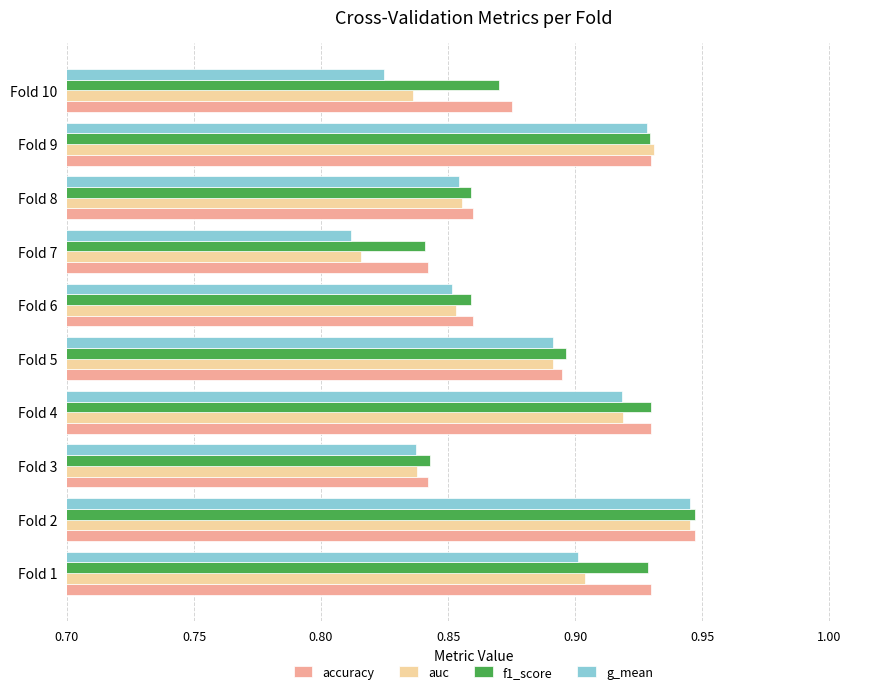

What is the sum of the g_mean values at Fold 3 and Fold 6?

1.7